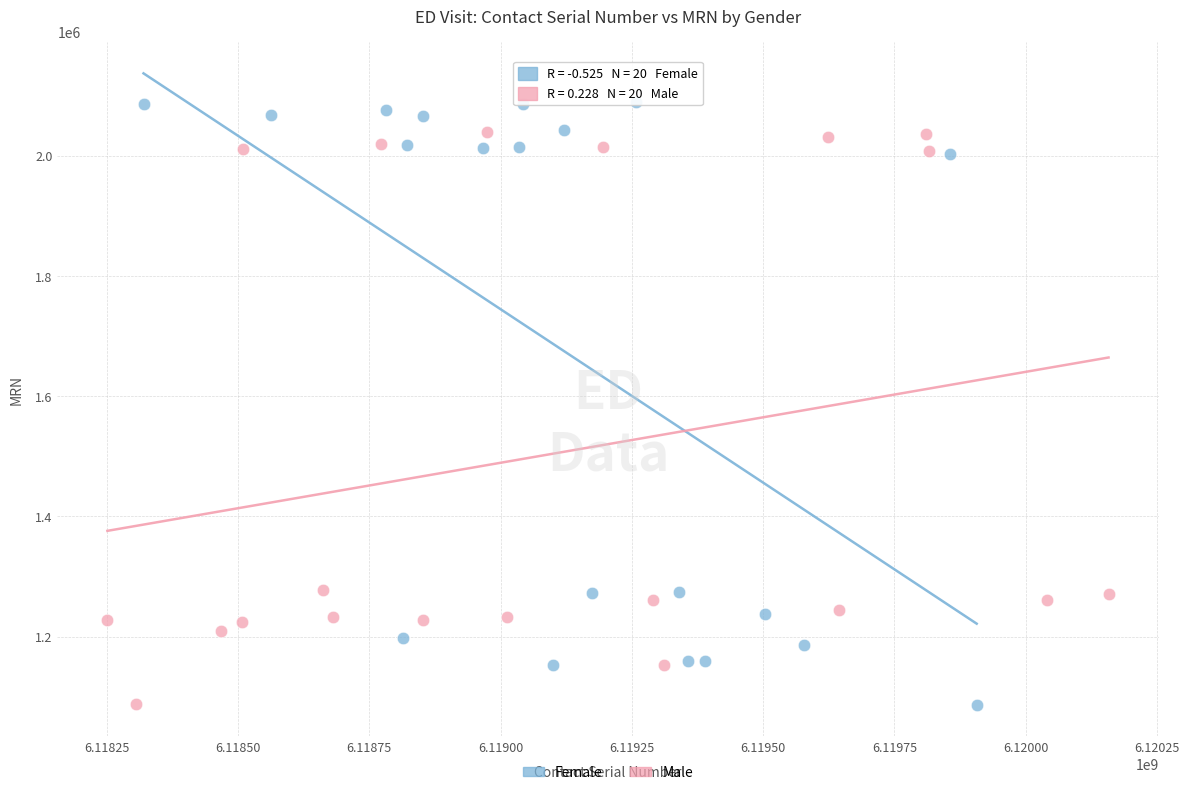

Which series contains the highest Y value?

Female